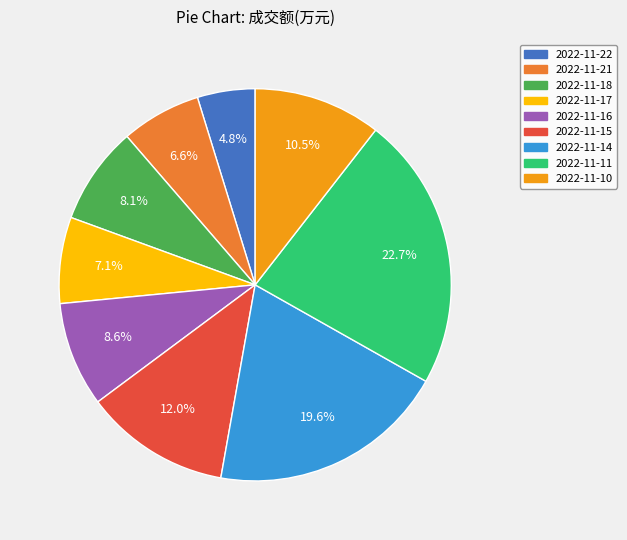

Which has a higher value, 2022-11-15 or 2022-11-22?

2022-11-15